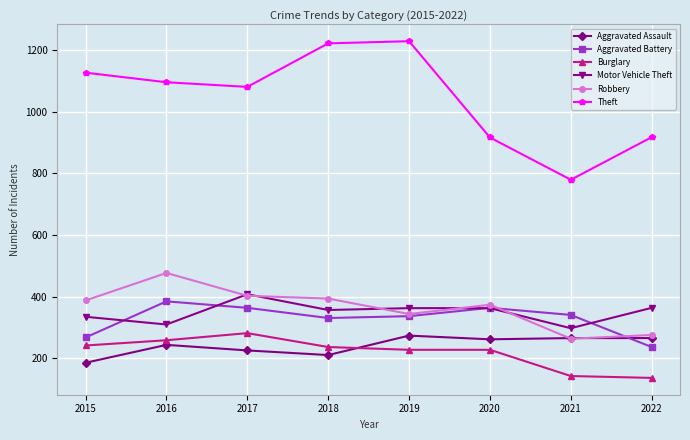

What is the spread (max minus min) of values at 2019?

1000